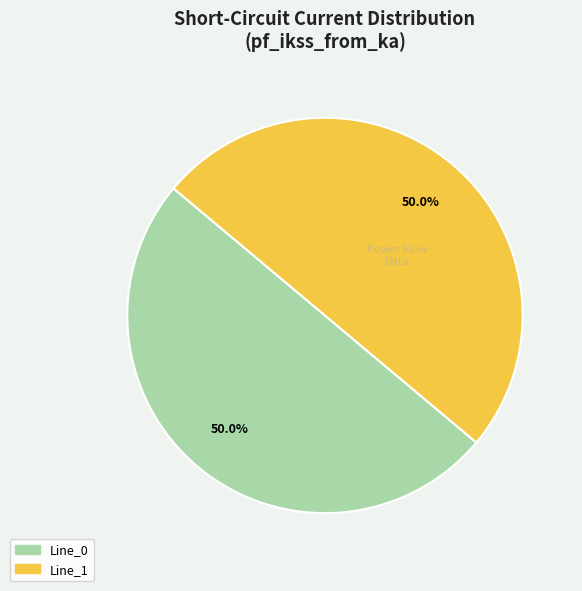

Combined, do Line_0 and Line_1 account for over 50%?

Yes